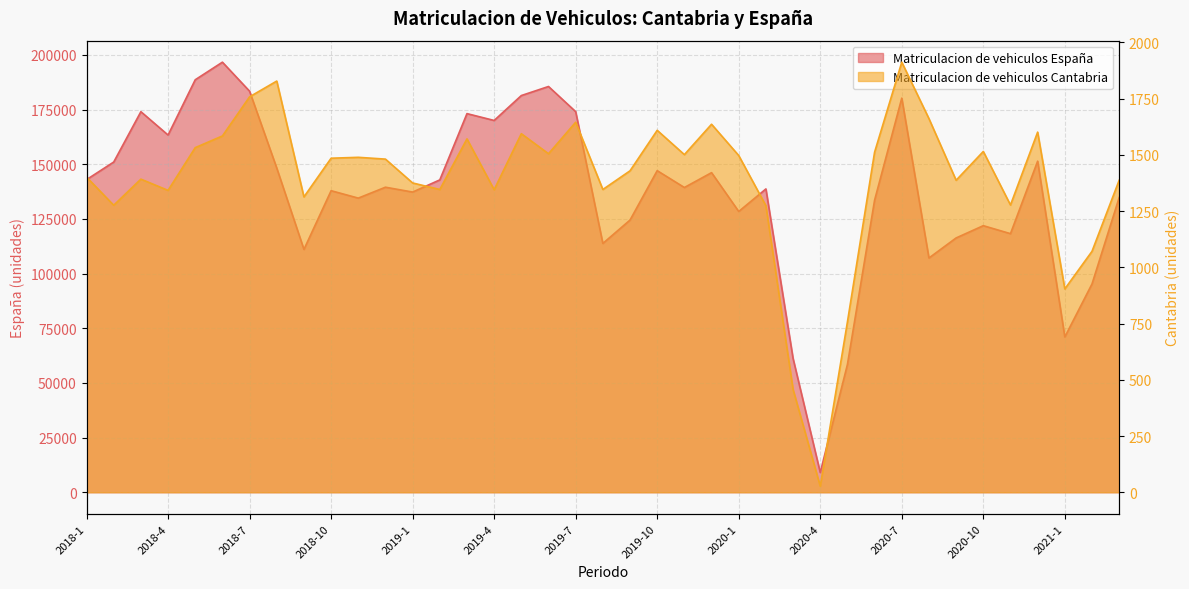

True or false: Matriculacion de vehiculos Cantabria and Matriculacion de vehiculos España intersect in this chart.

False